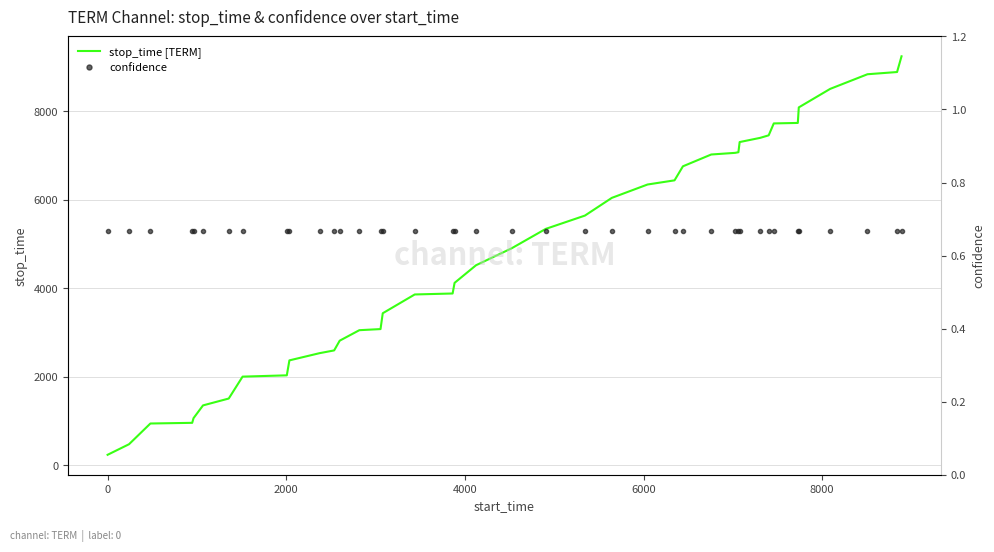

What is the highest value of the stop_time [TERM] series?

9242